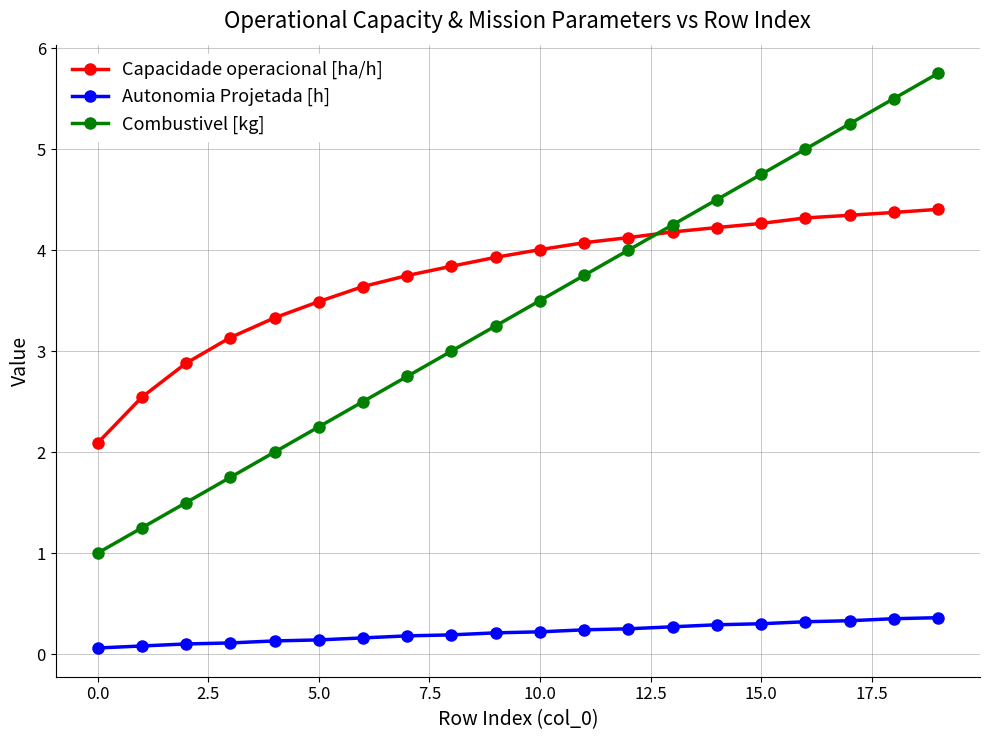

Which series has the largest total across all categories?

Capacidade operacional [ha/h]